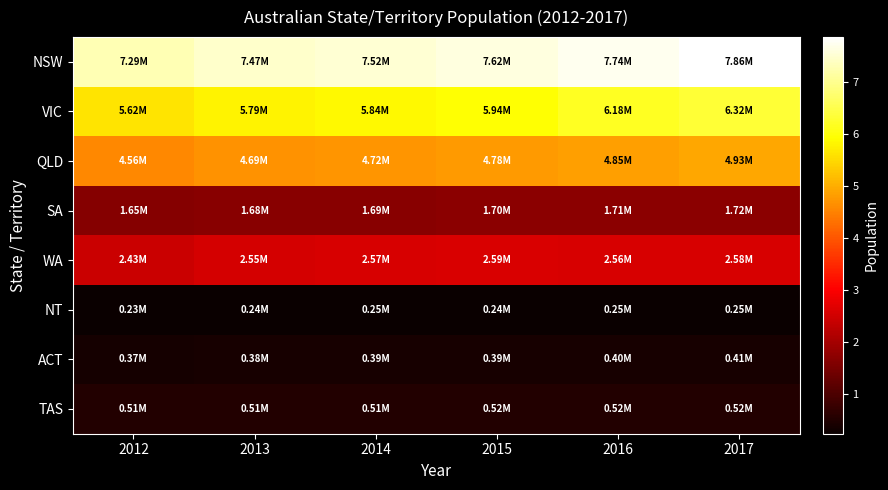

Which series has the largest range (max minus min)?

VIC